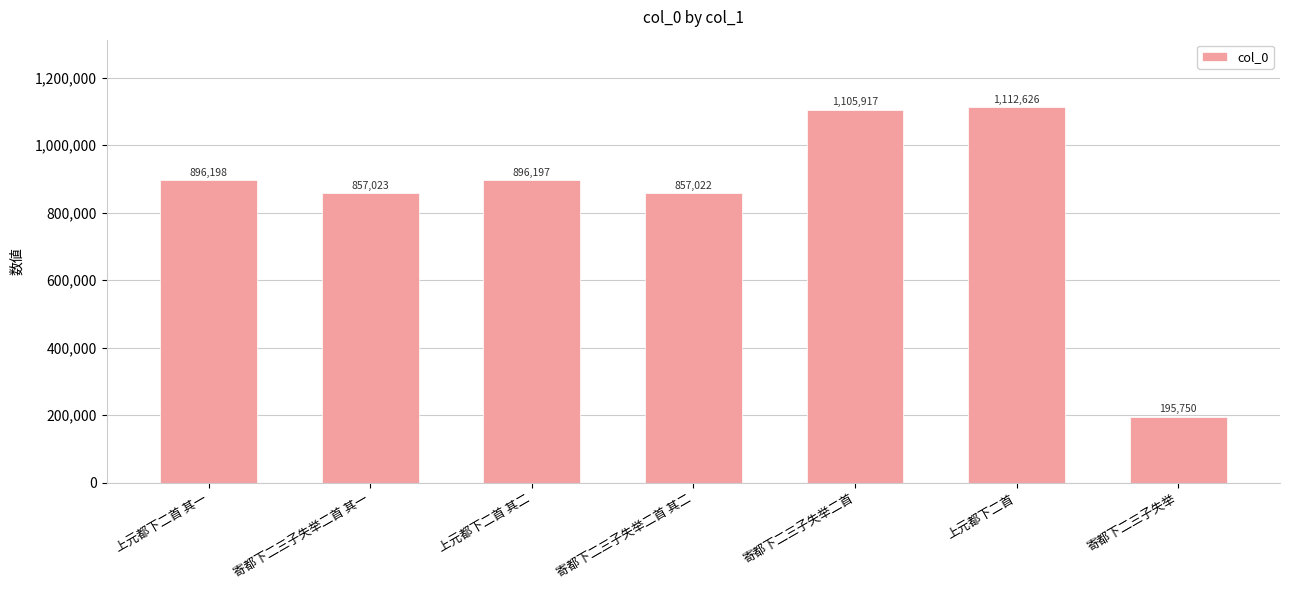

Reading left to right, extract all data points from this chart.

上元都下二首 其一=896198	寄都下二三子失举二首 其一=857023	上元都下二首 其二=896197	寄都下二三子失举二首 其二=857022	寄都下二三子失举二首=1105917	上元都下二首=1112626	寄都下二三子失举=195750